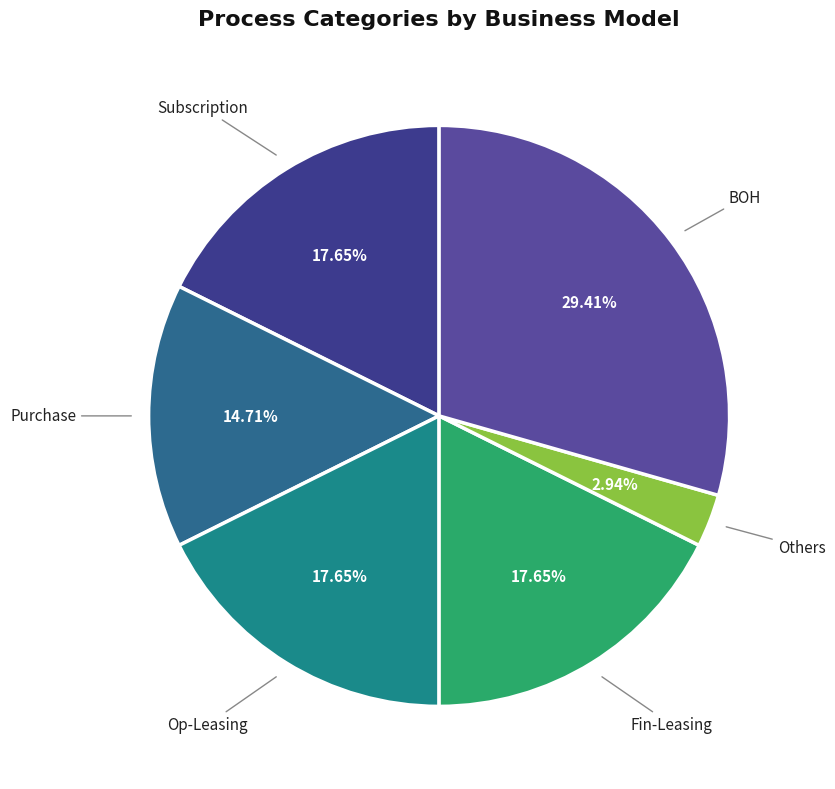

Does Others account for over 50% of the chart?

No